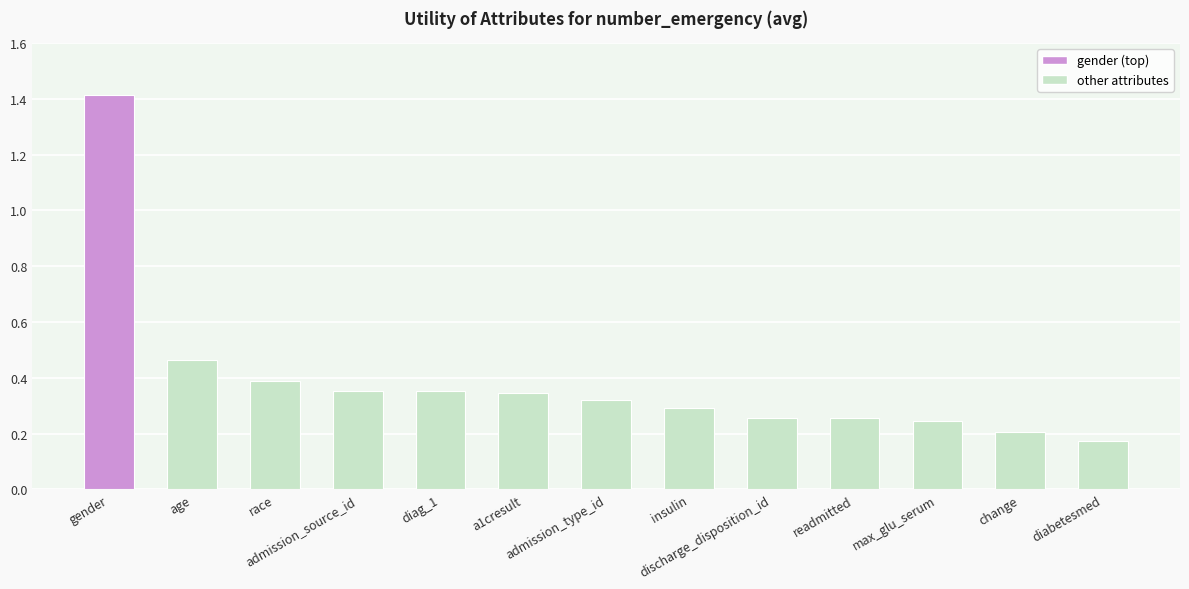

At which label is the value closest to 0?

diabetesmed